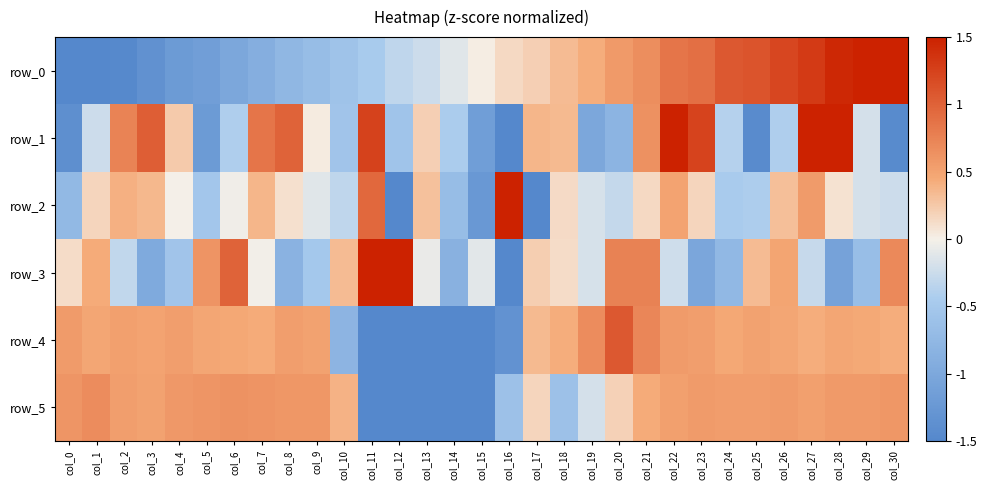

What is the average value of the row_4 series?

0.1